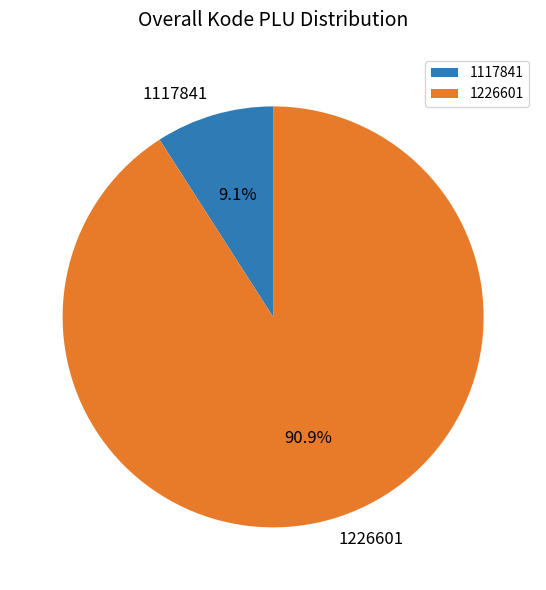

To the nearest percent, what is the average slice percentage?

50%